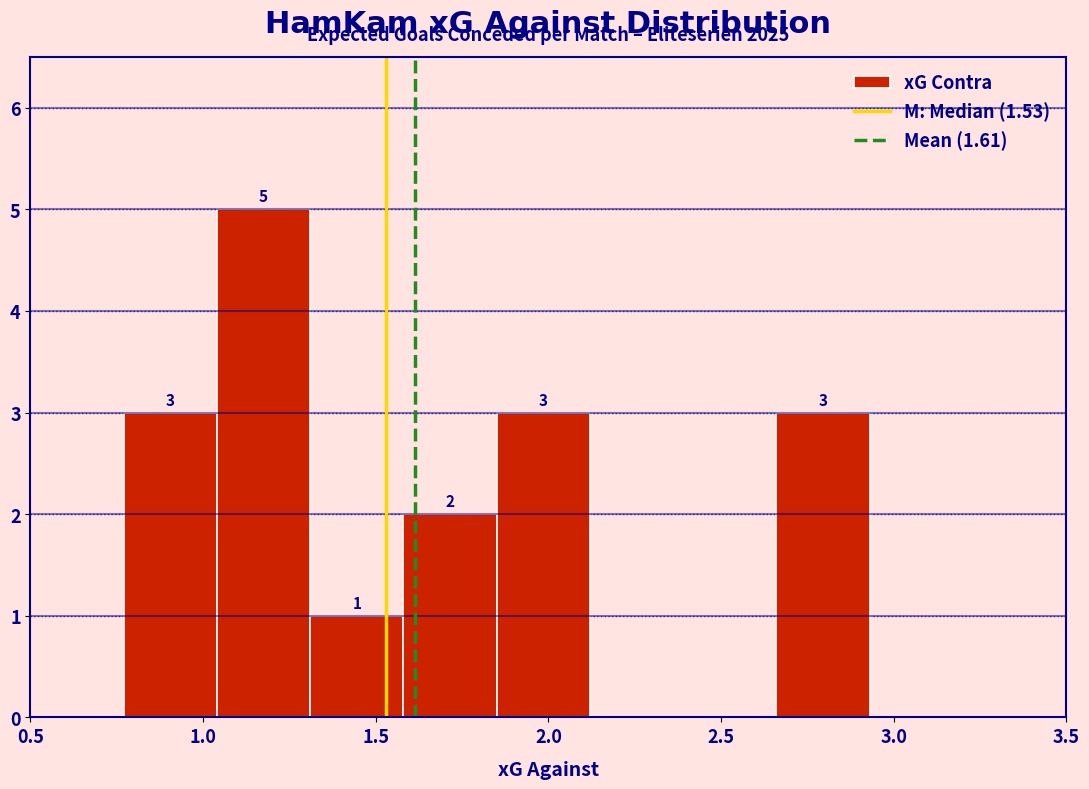

Which range on the x-axis has the tallest bar?

1.04 to 1.31